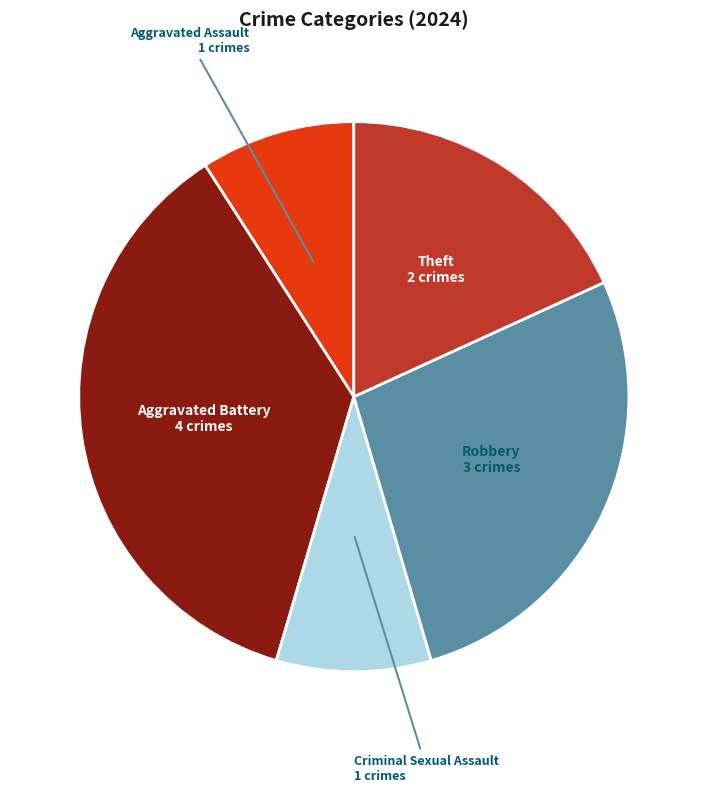

Do Robbery and Aggravated Assault together represent more than half of the pie?

No